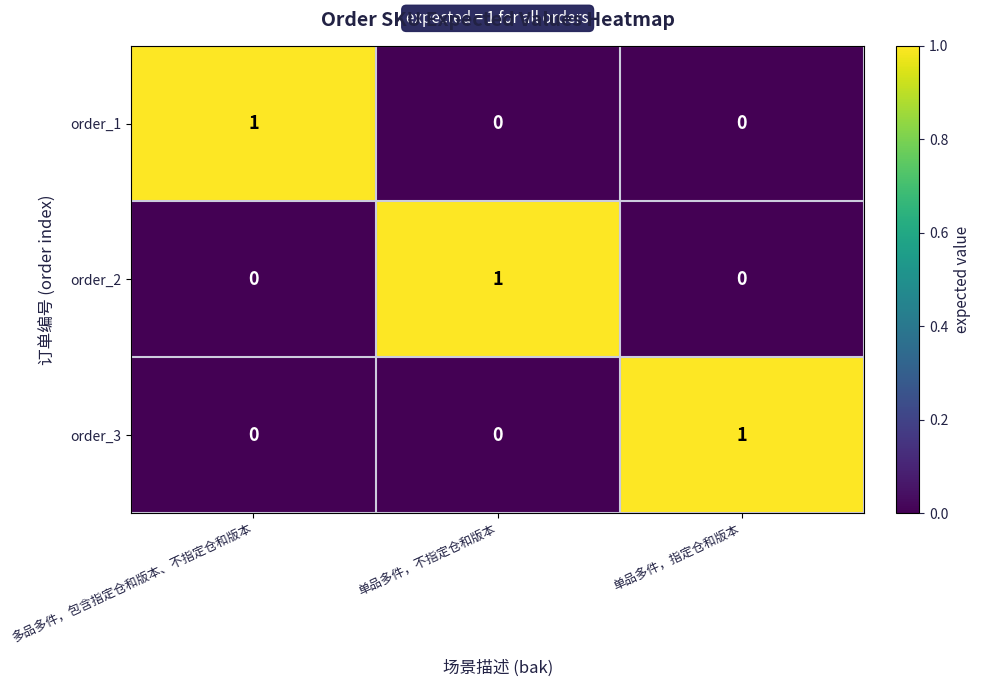

Reading left to right, what are all the values shown in this chart?

order_1: 多品多件，包含指定仓和版本、不指定仓和版本=1	单品多件，不指定仓和版本=0	单品多件，指定仓和版本=0
order_2: 多品多件，包含指定仓和版本、不指定仓和版本=0	单品多件，不指定仓和版本=1	单品多件，指定仓和版本=0
order_3: 多品多件，包含指定仓和版本、不指定仓和版本=0	单品多件，不指定仓和版本=0	单品多件，指定仓和版本=1